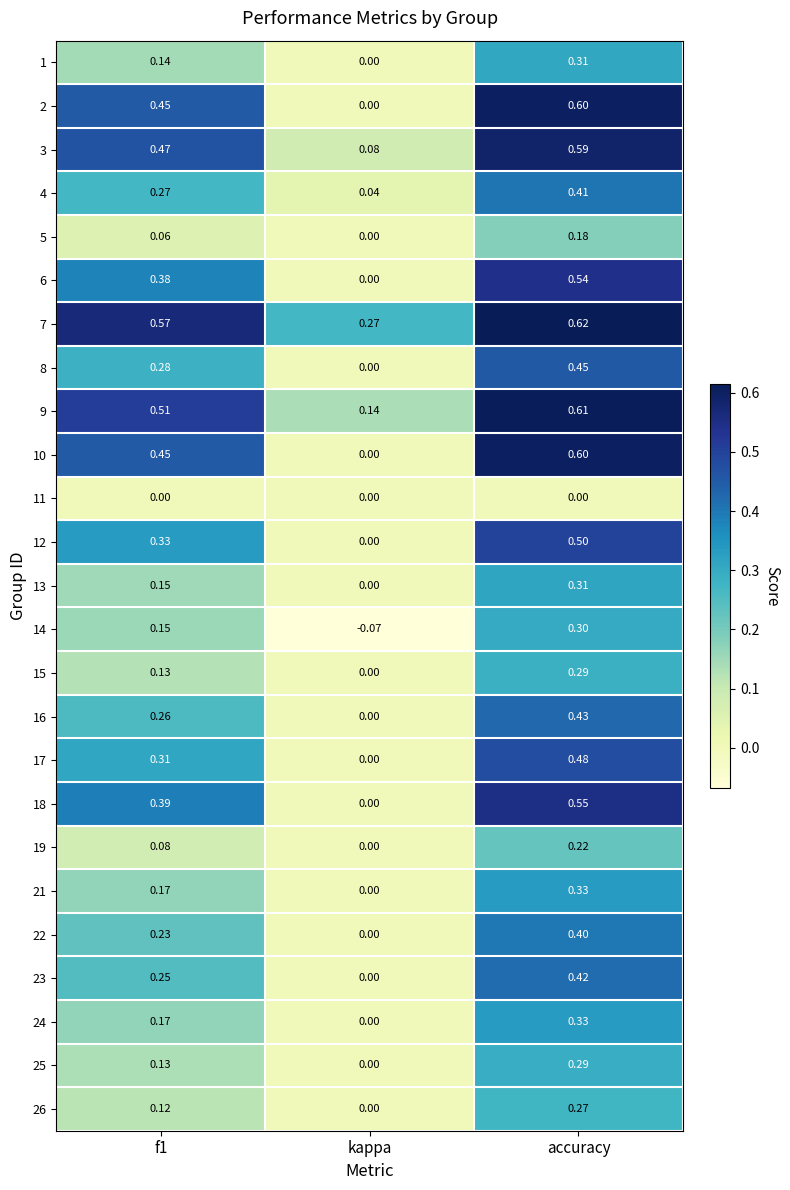

At which category is the sum across all series the highest?

accuracy